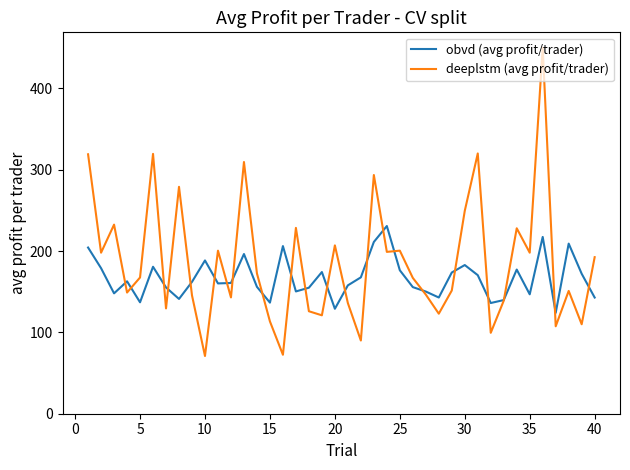

Which series has the largest total across all categories?

deeplstm (avg profit/trader)